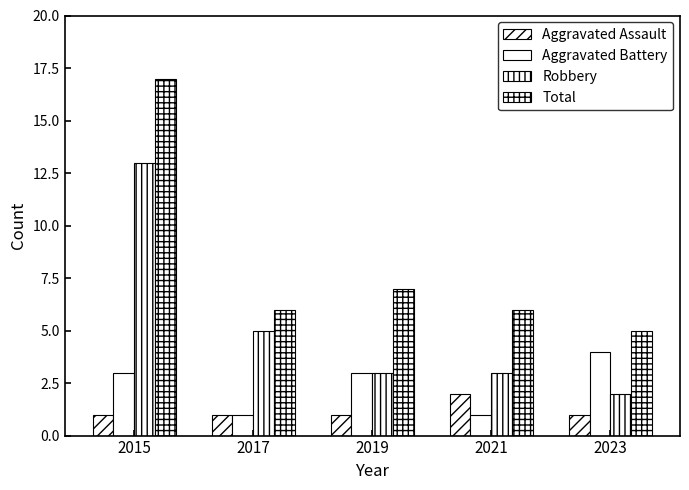

Are the bars horizontal?

No